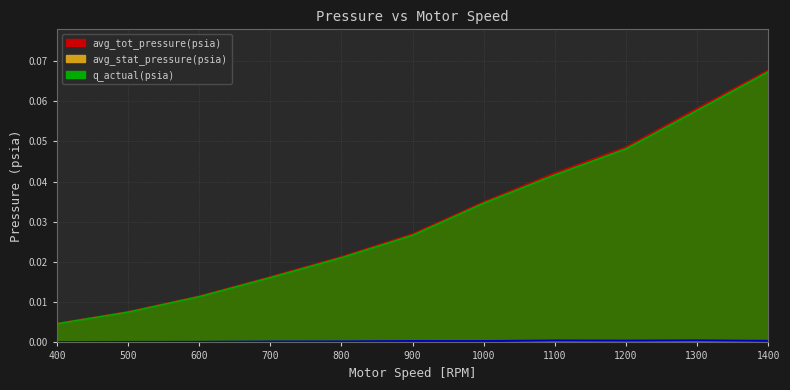

List the series in order of their peak value, highest first.

avg_tot_pressure(psia), q_actual(psia), avg_stat_pressure(psia)